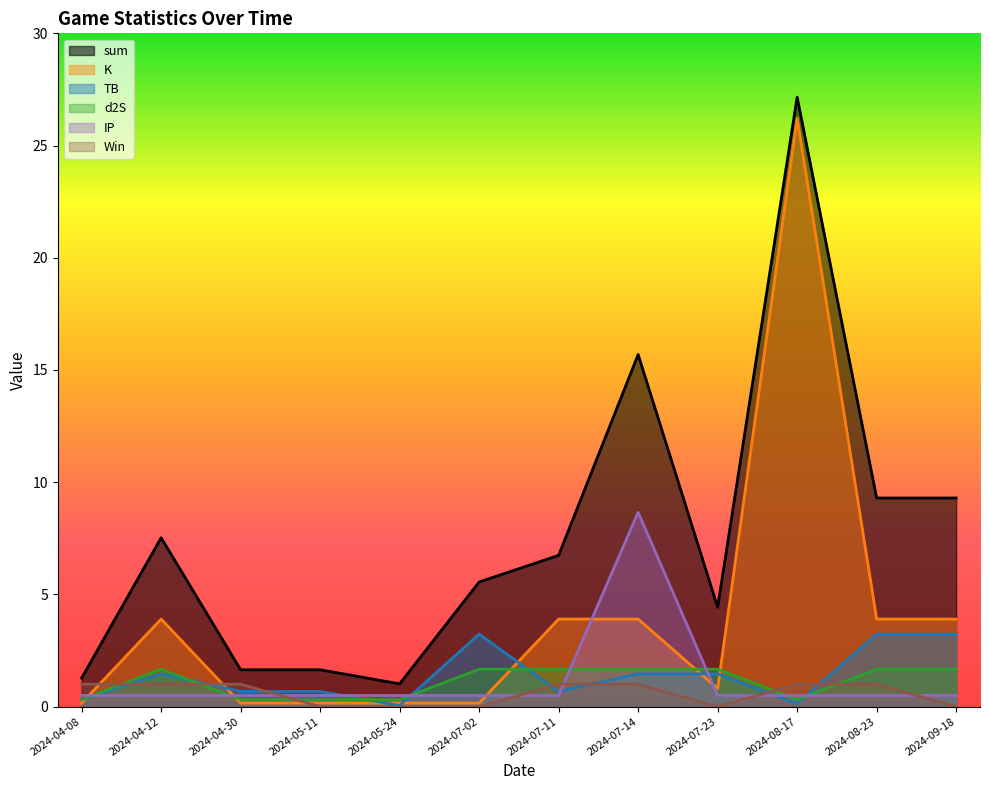

In TB, how many points are higher than both neighbors (excluding endpoints)?

2